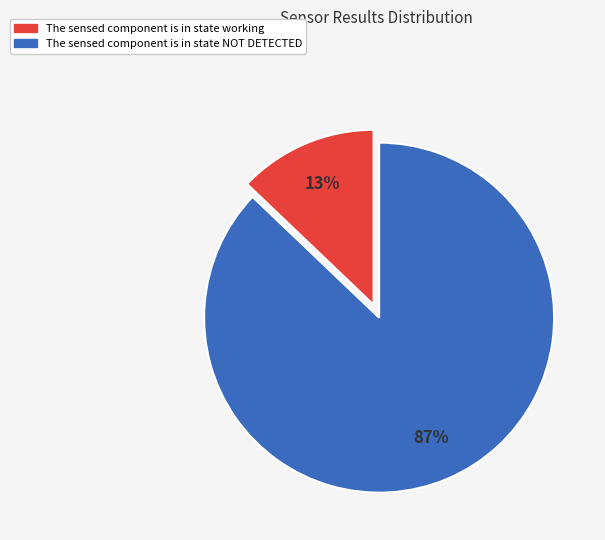

To the nearest percent, what is the average slice percentage?

50%